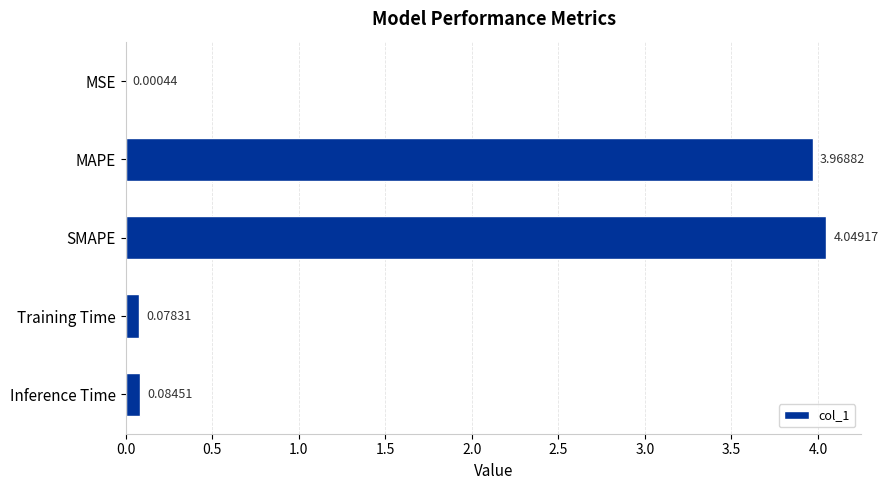

What is the sum of the values at Inference Time and MAPE?

4.1